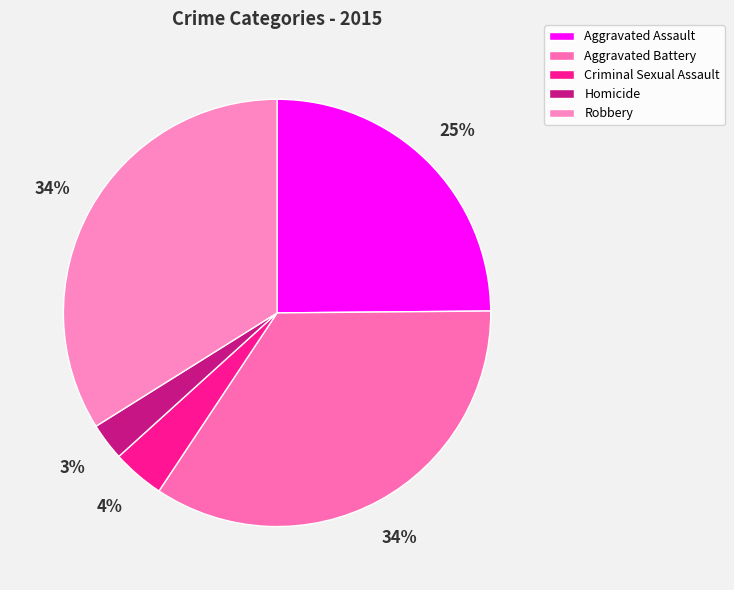

To the nearest percent, what portion does Criminal Sexual Assault represent?

4%